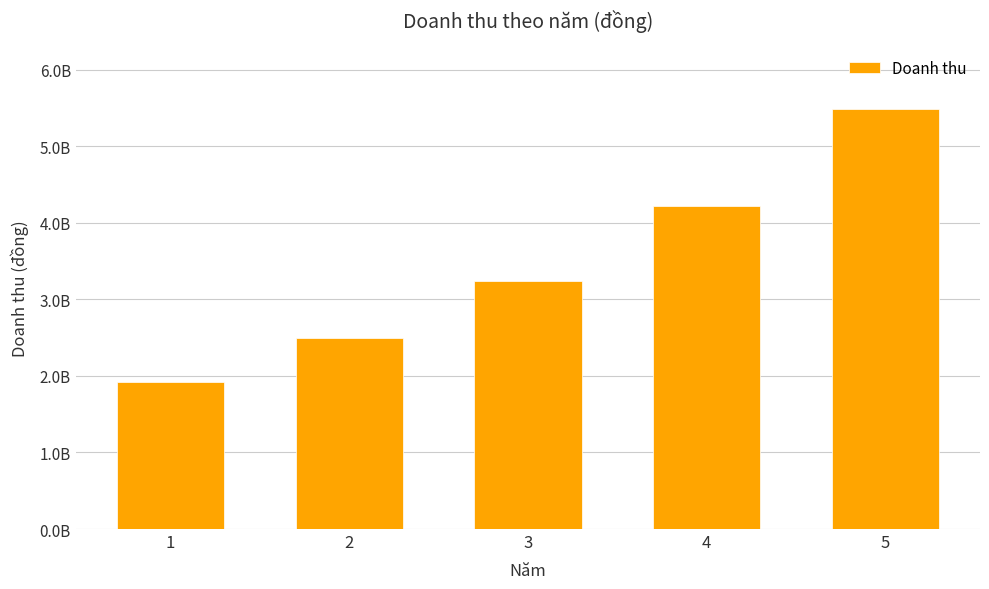

Are the bars horizontal?

No